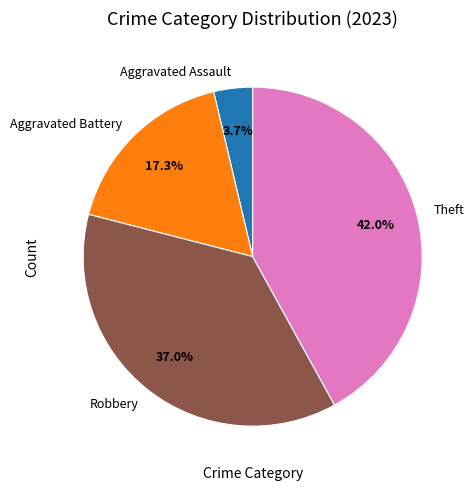

To the nearest percent, what portion does Robbery represent?

37%